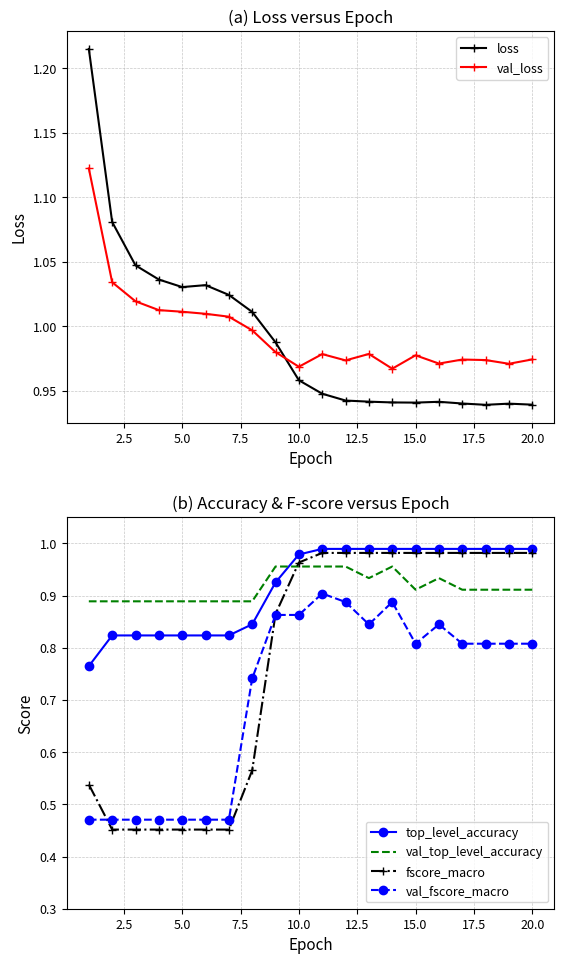

True or false: val_top_level_accuracy and fscore_macro intersect in this chart.

True